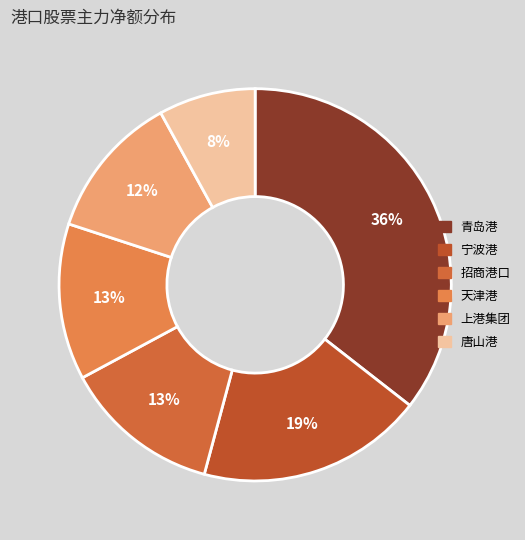

Which slice is the largest?

青岛港